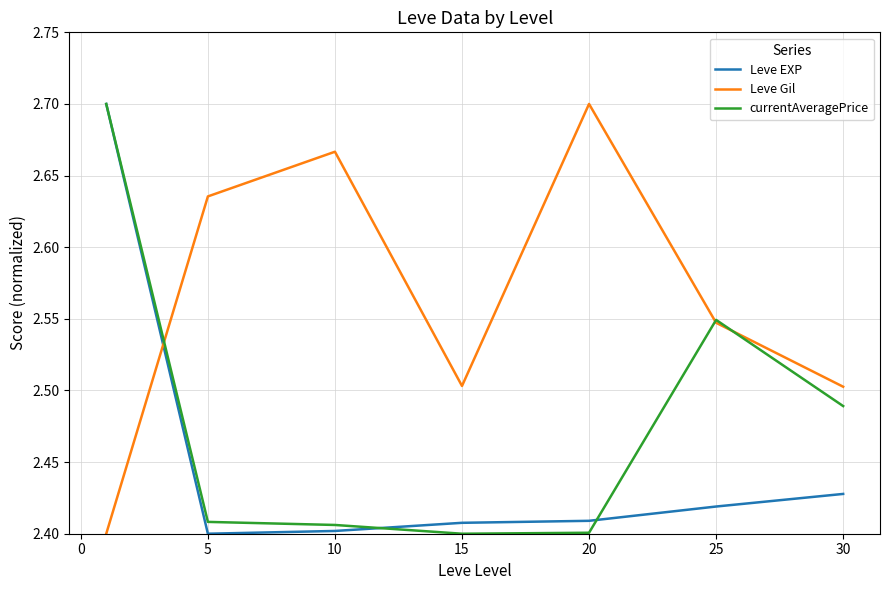

Which series has the largest total across all categories?

Leve Gil